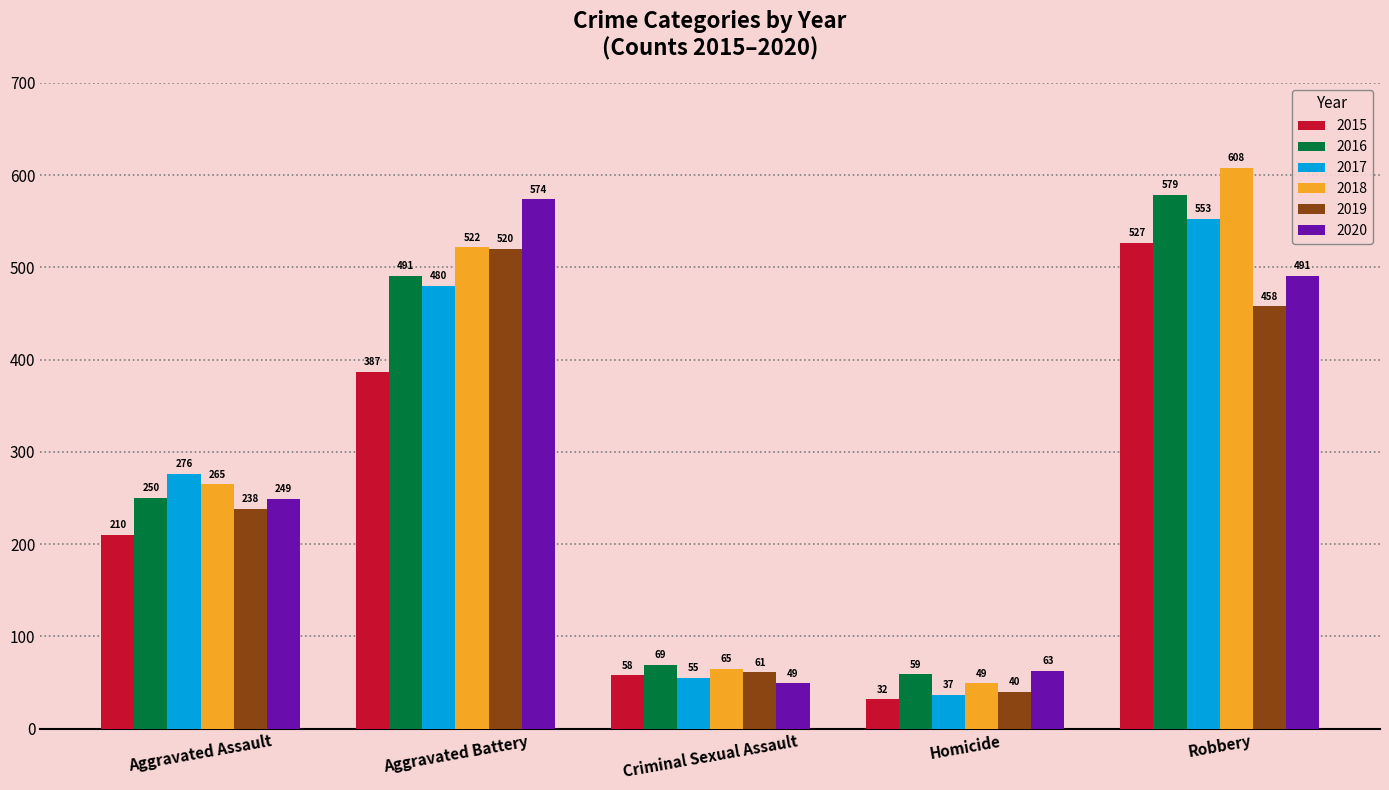

How many distinct data groups are displayed?

6